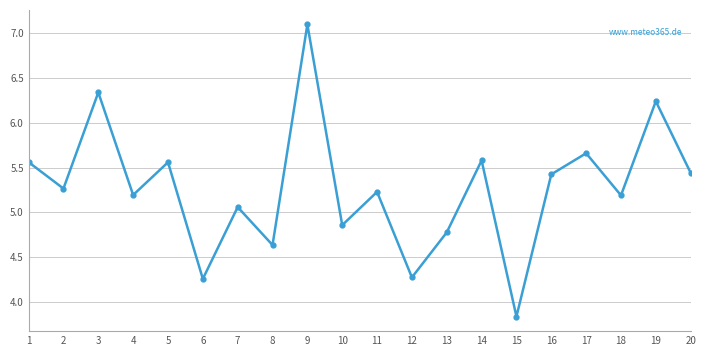

What is the difference between the maximum and minimum values?

3.3